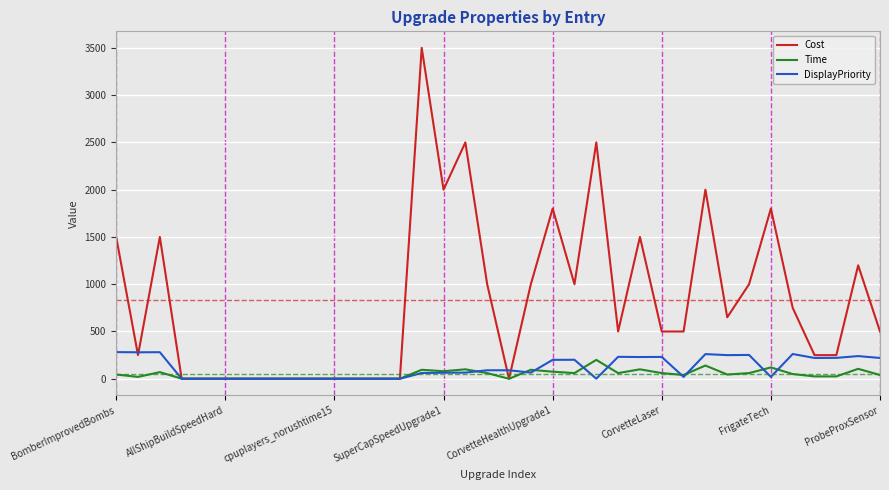

What is the average value of the Cost series?

832